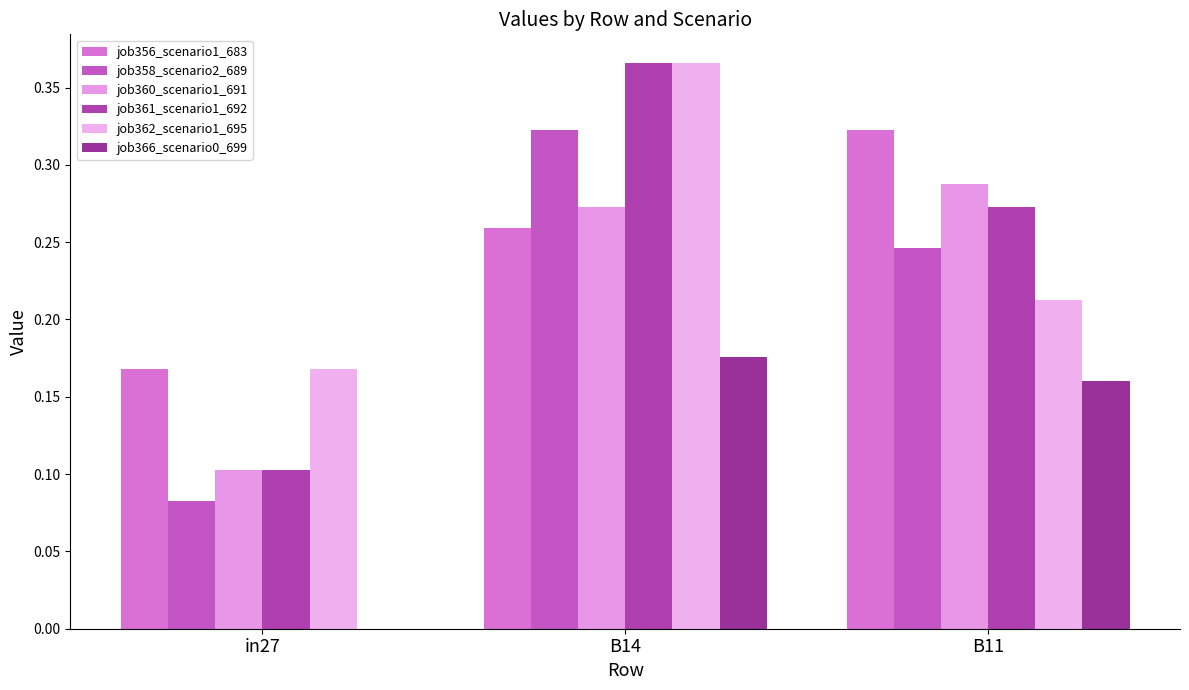

At how many categories does at least one series exceed 0?

3